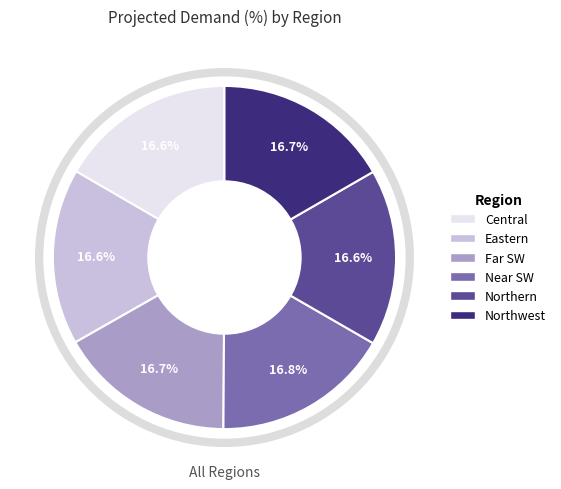

What is the ratio of the value at Eastern to the value at Central?

1.0